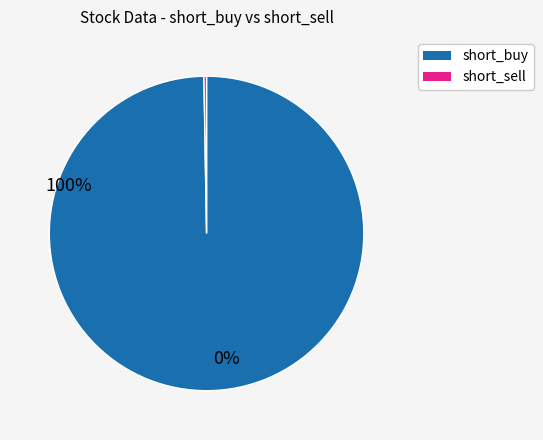

Which slice is the largest?

short_buy